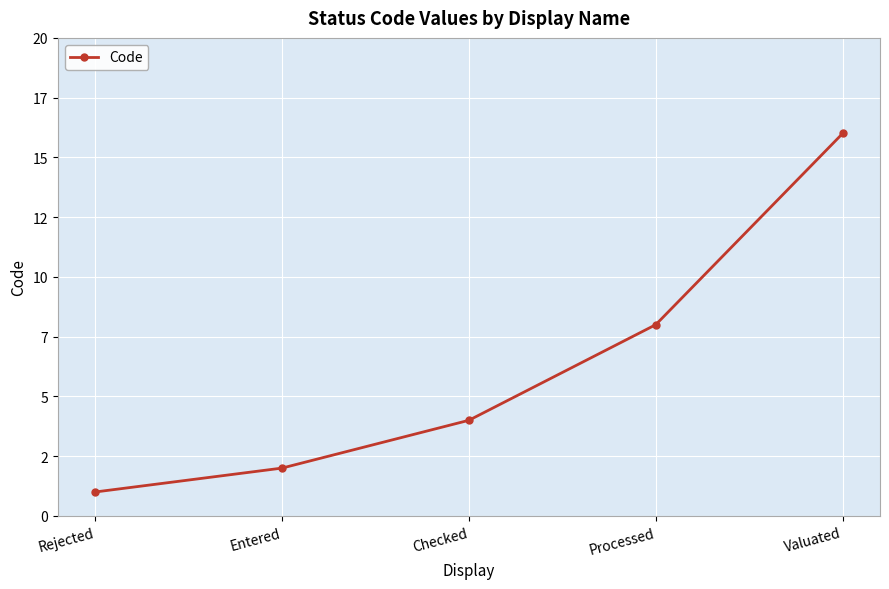

Approximately how many times larger is the value at Processed compared to Rejected?

8.0